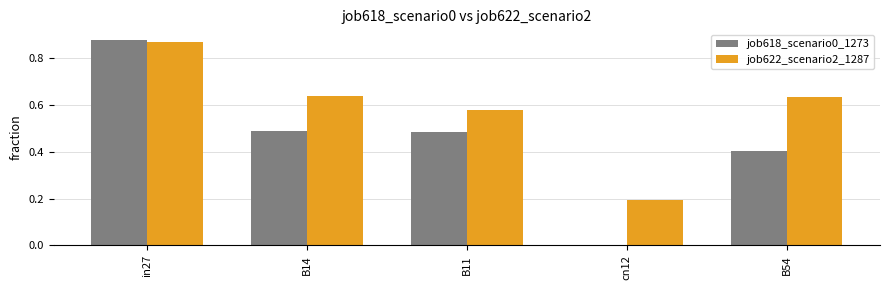

What is the sum of all job622_scenario2_1287 values?

2.9